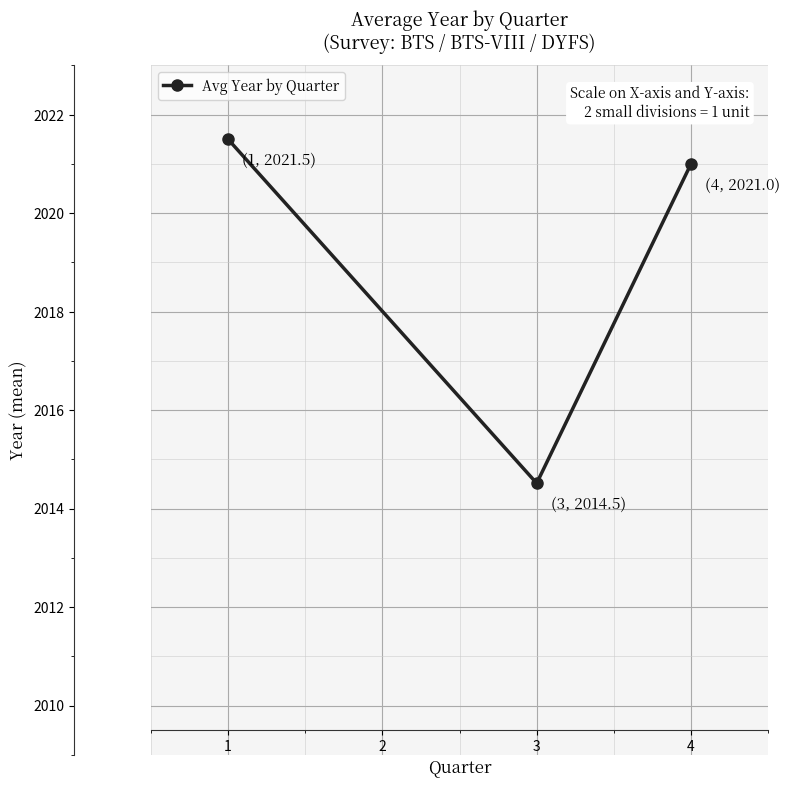

Reading left to right, transcribe all the data shown in this chart.

1=2021.5	3=2014.5	4=2021.0